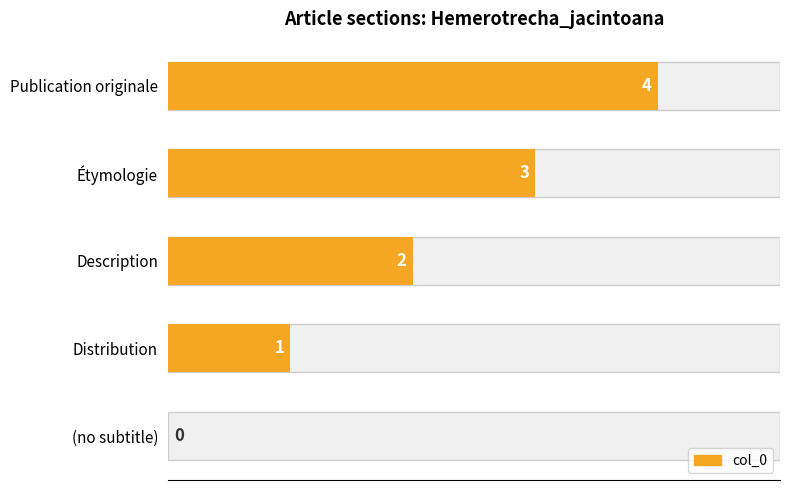

The chart shows a value of 2 at 2. True or false?

True